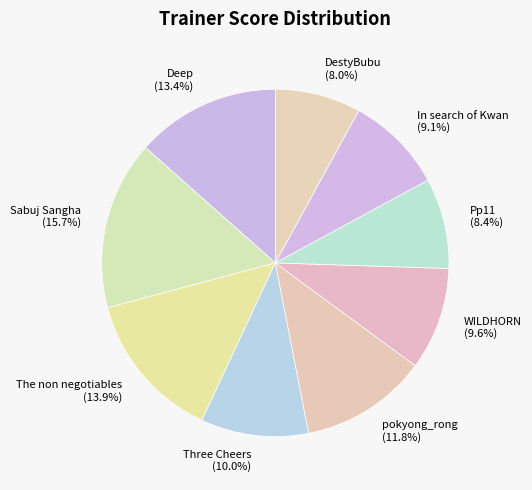

Does Sabuj Sangha represent more than half of the total?

No